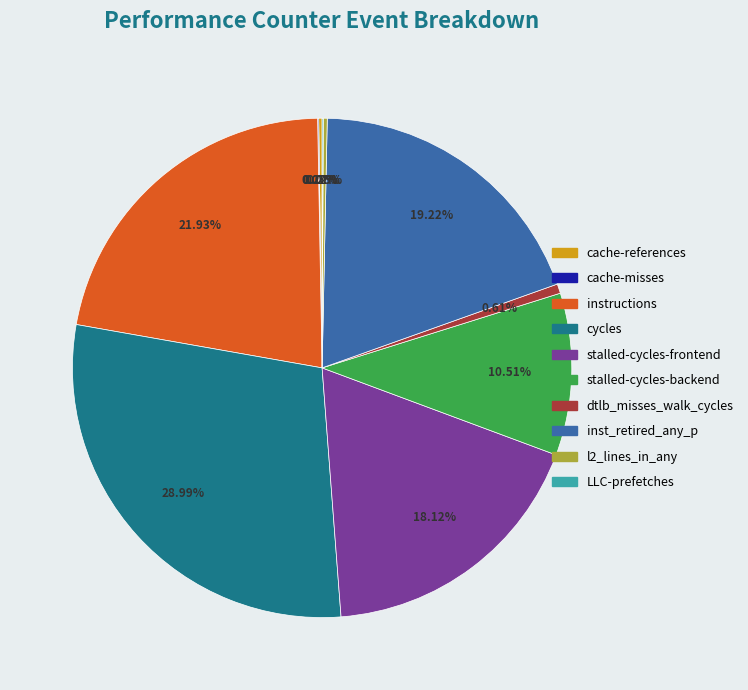

Which category has the biggest portion of the pie?

cycles